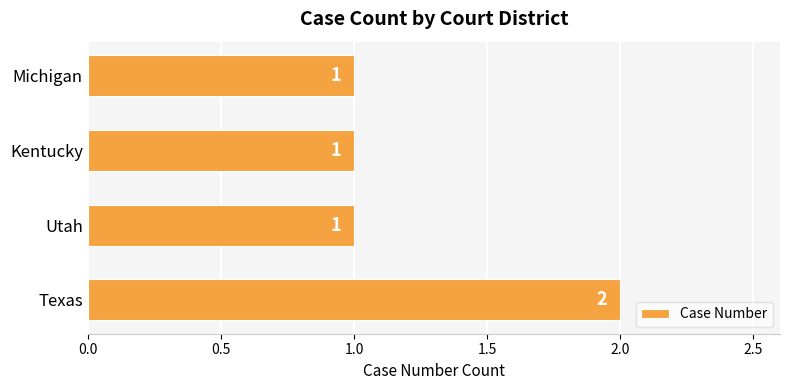

Which category has the highest value across all series?

Texas